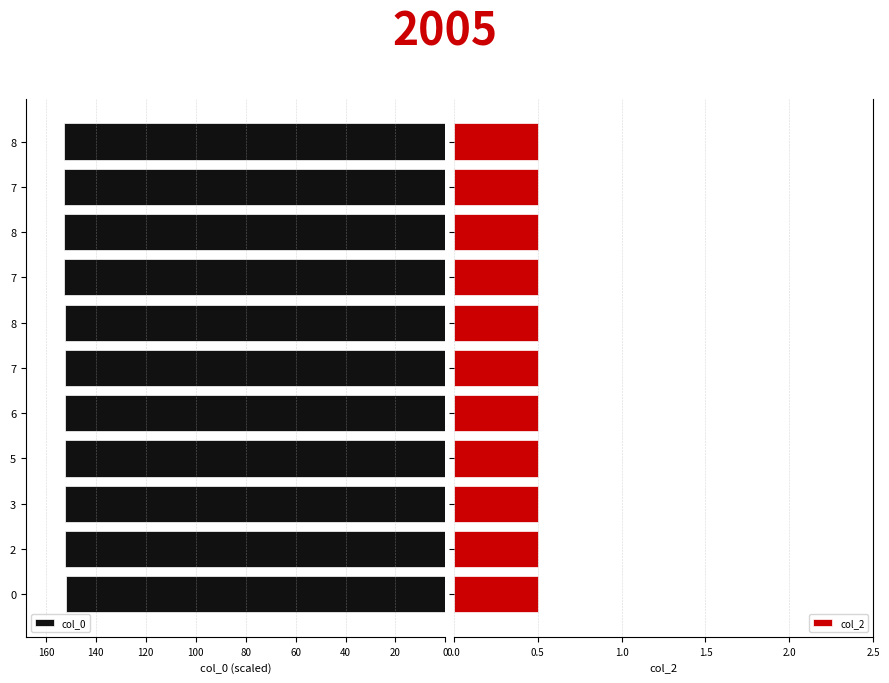

True or false: col_0 has a value of 213.5 at 8.

False